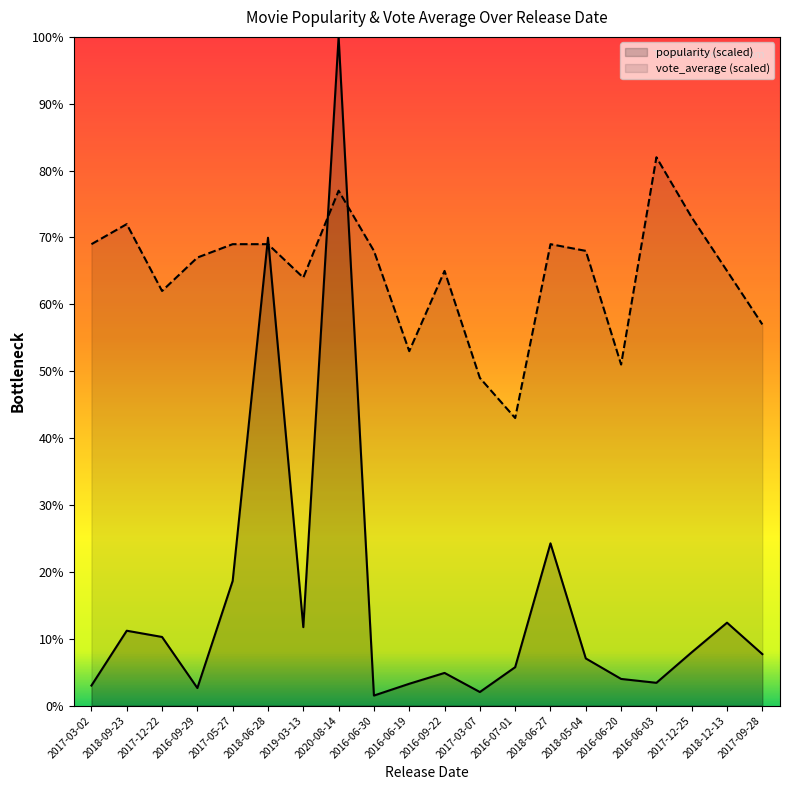

What is the average value of the avg_vote_average series?

64.6